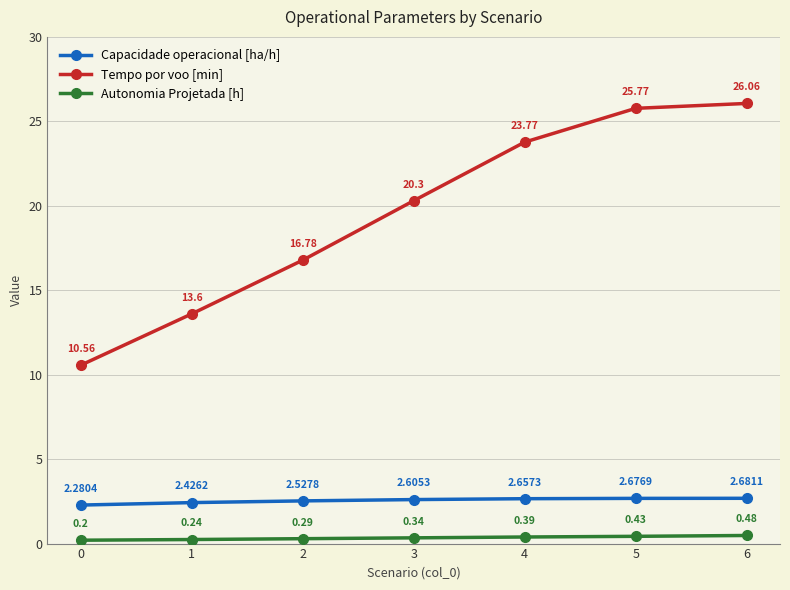

What is the difference between the second highest and second lowest values in the Tempo por voo [min] series?

12.2